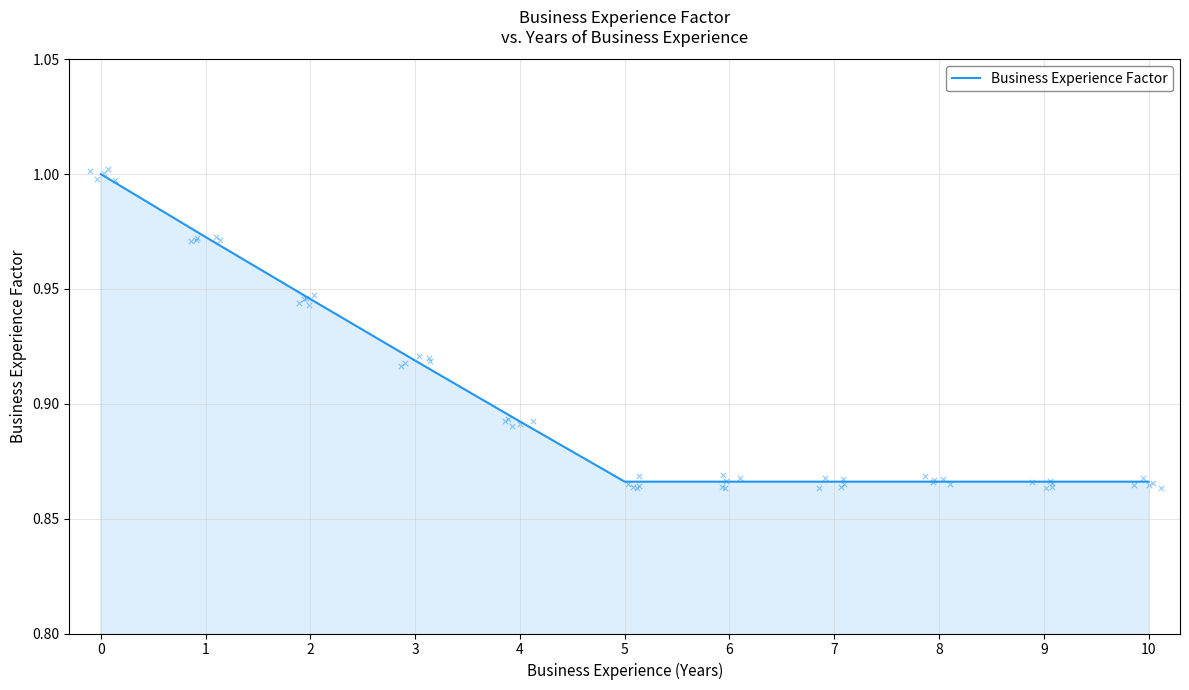

Which has a higher value, 8 or 3?

3